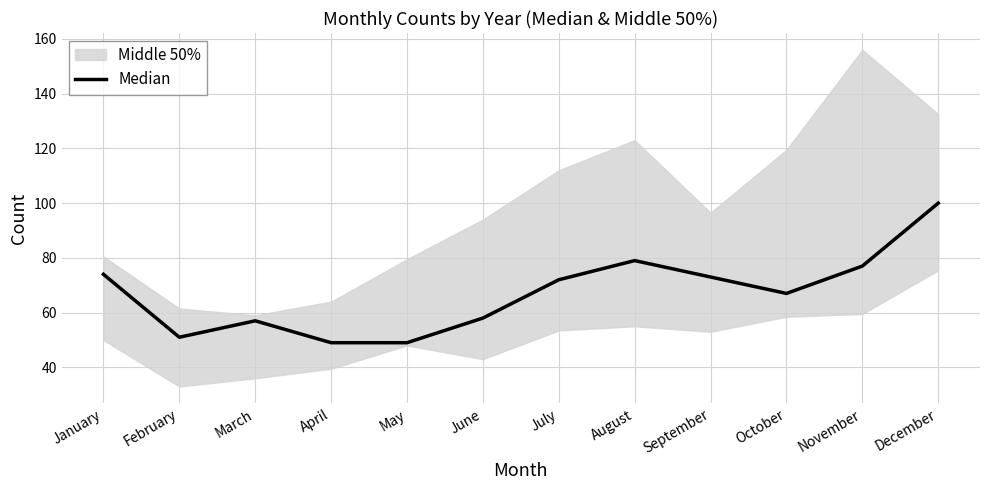

The chart shows a value of 74 at January. True or false?

True